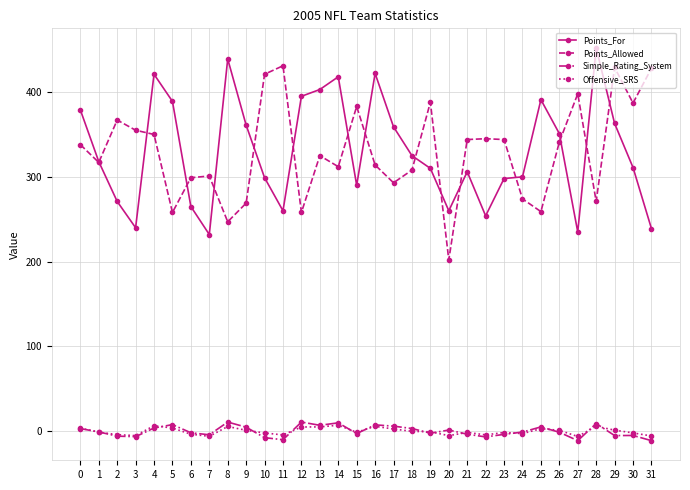

Which category has the highest value across all series?

28